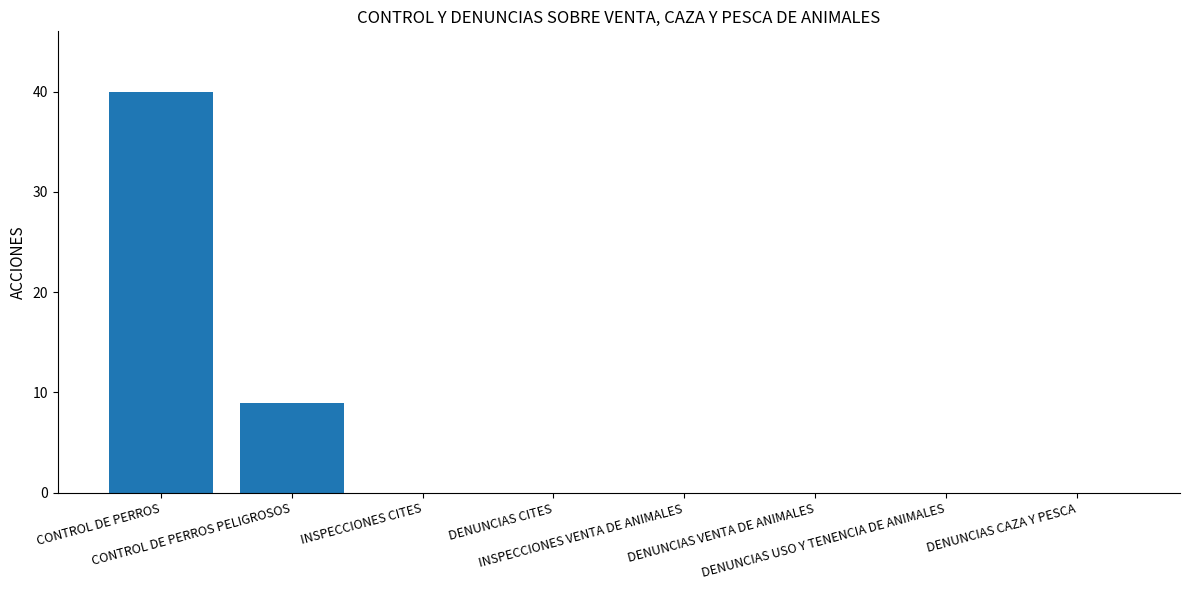

How many categories are shown in the chart?

8